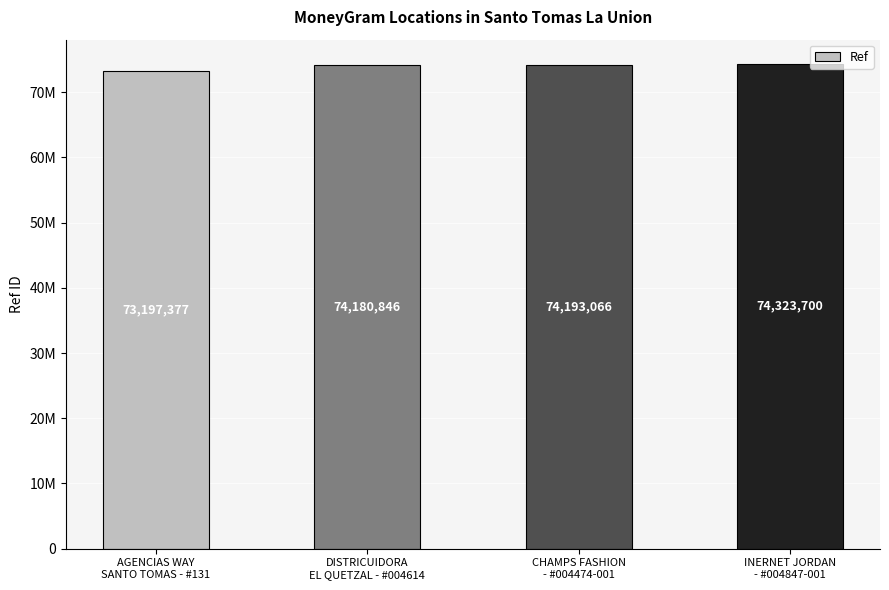

What is the label of the 1st bar from the left?

AGENCIAS WAY
SANTO TOMAS - #131